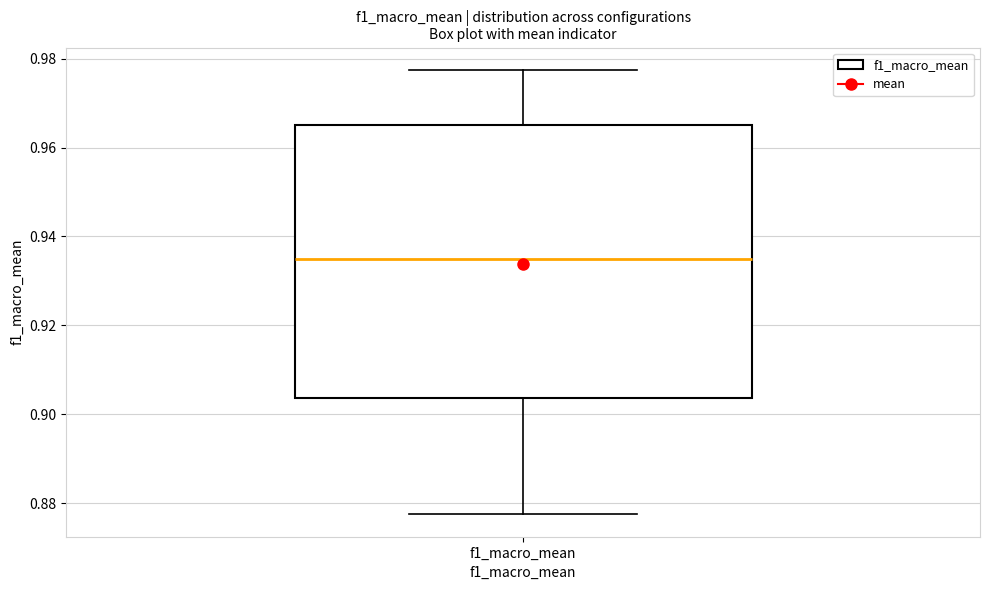

Transcribe this box plot: give where the median line is, the range the box spans, and where the two whiskers end, as read against the y-axis. The values are not printed on the chart, so give them approximately, as read against the axis.

median 0.934, box 0.904 to 0.966, whiskers 0.878 to 0.978